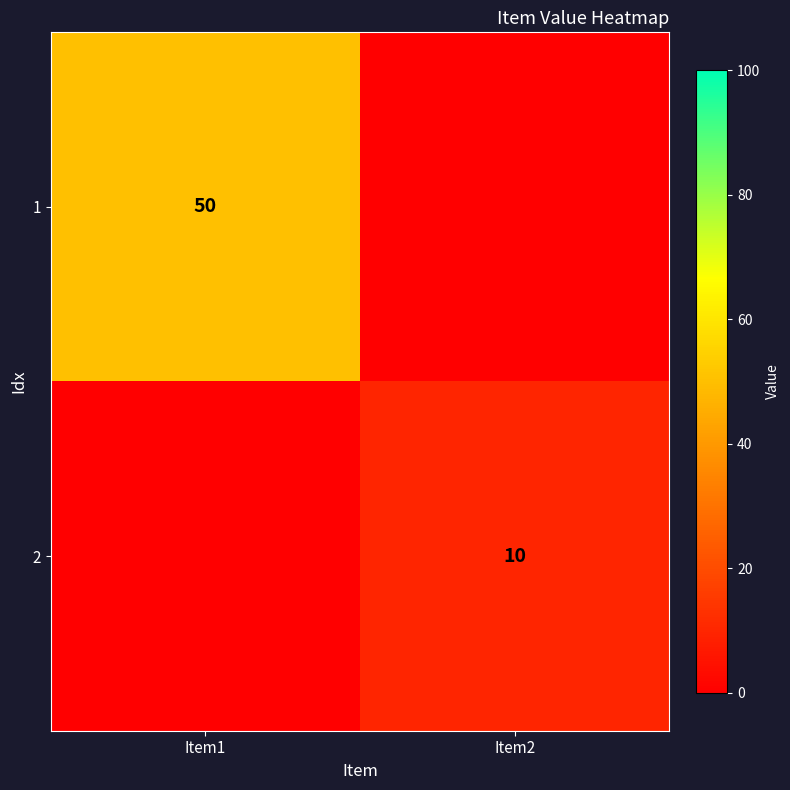

The value of 1 at Item1 is 13. True or false?

False